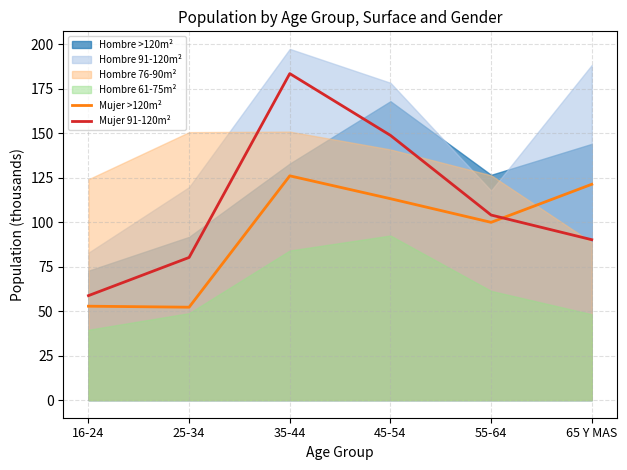

Which category has the highest value across all series?

35-44